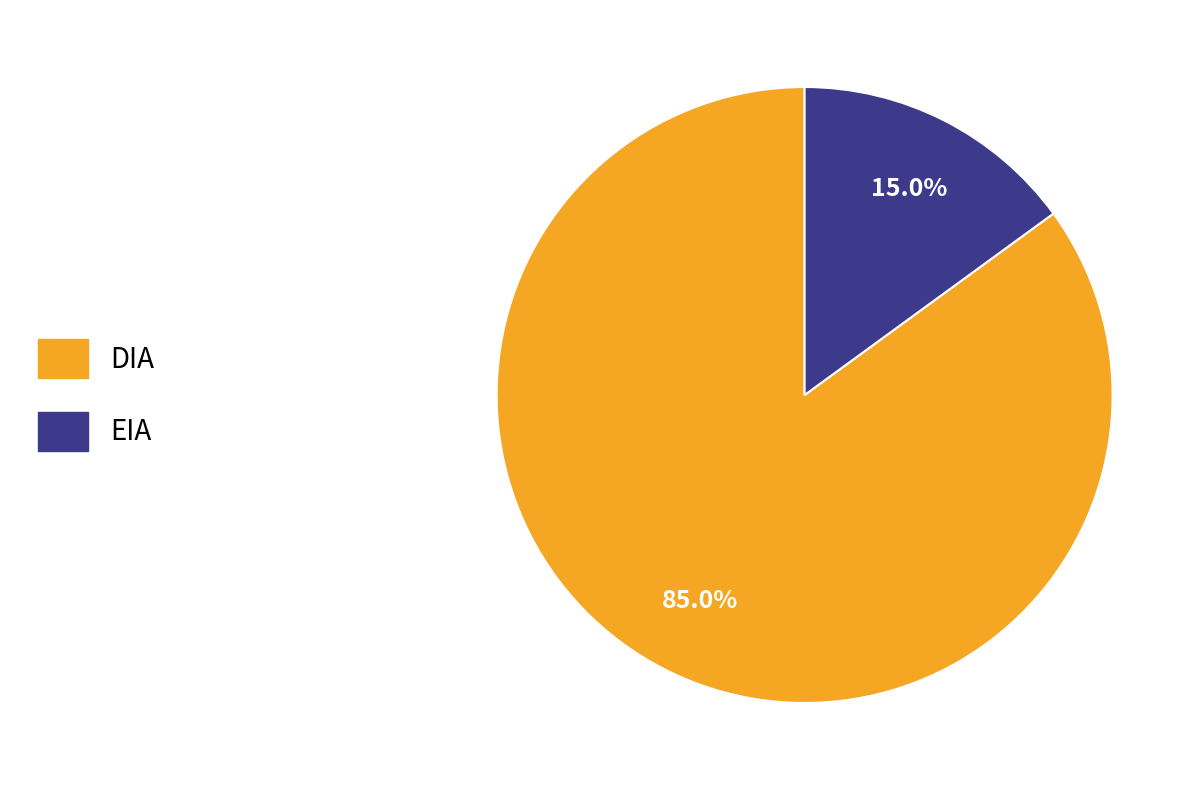

How many segments does this pie chart have?

2